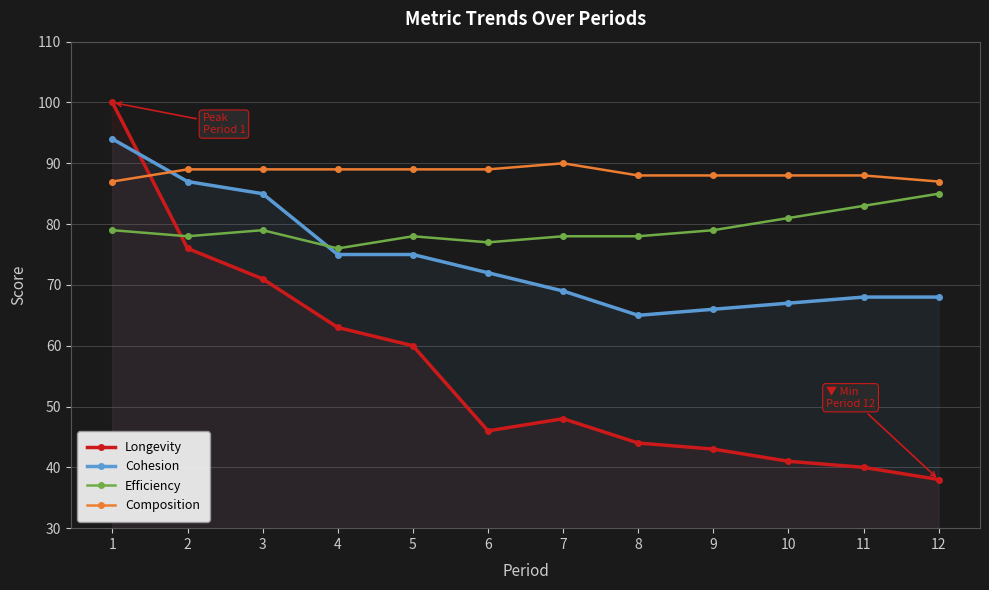

Is this an area chart (filled region under the line)?

No